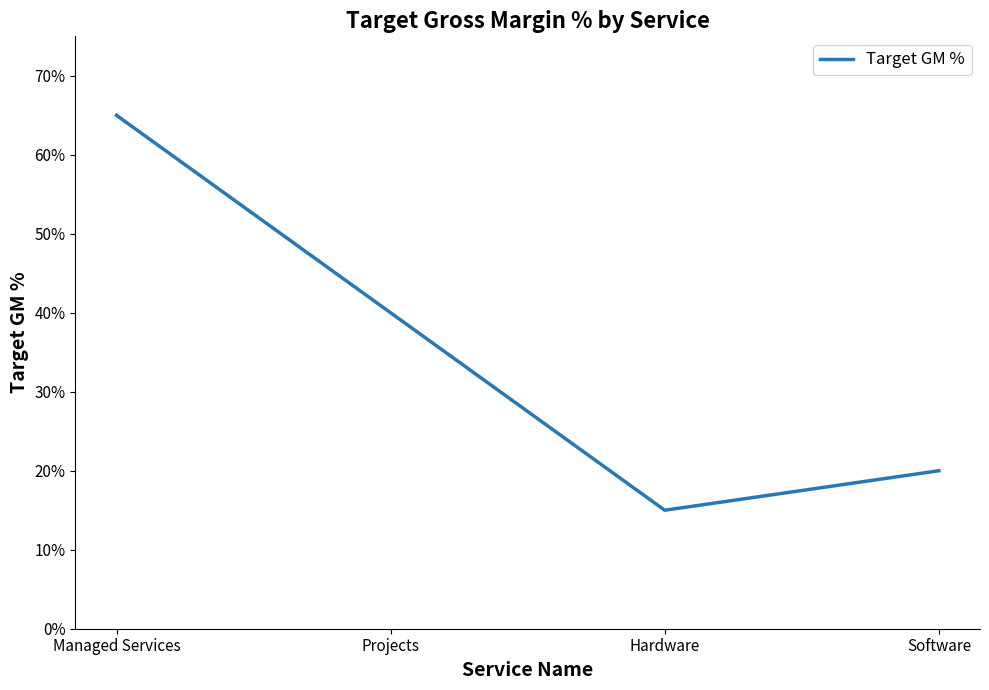

True or false: the data shows 0.7 at Managed Services.

True